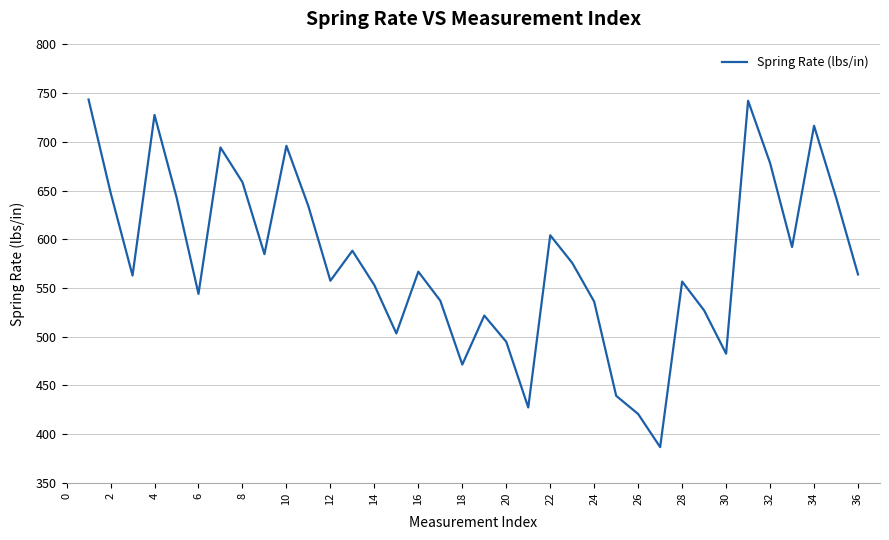

What is the smallest value displayed?

386.5